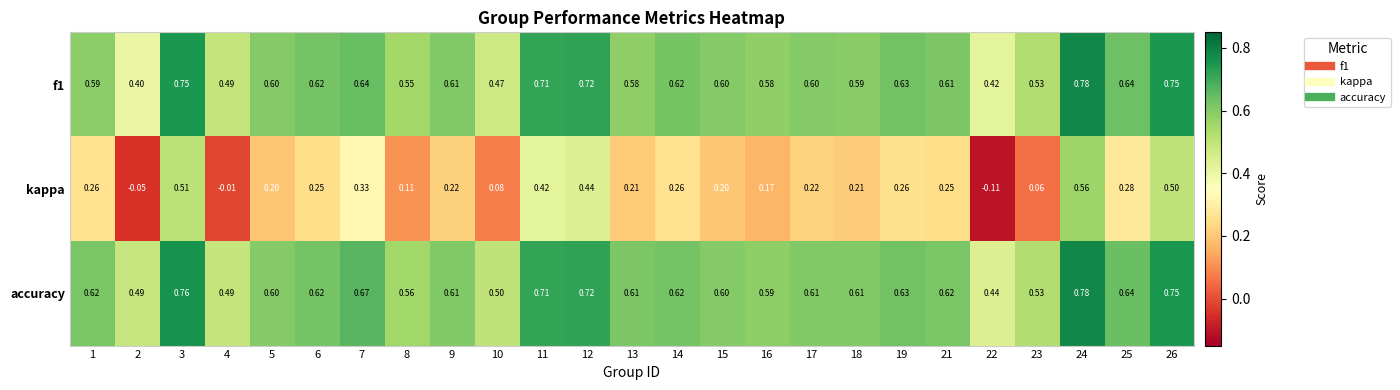

Which label corresponds to the largest value in the chart?

24